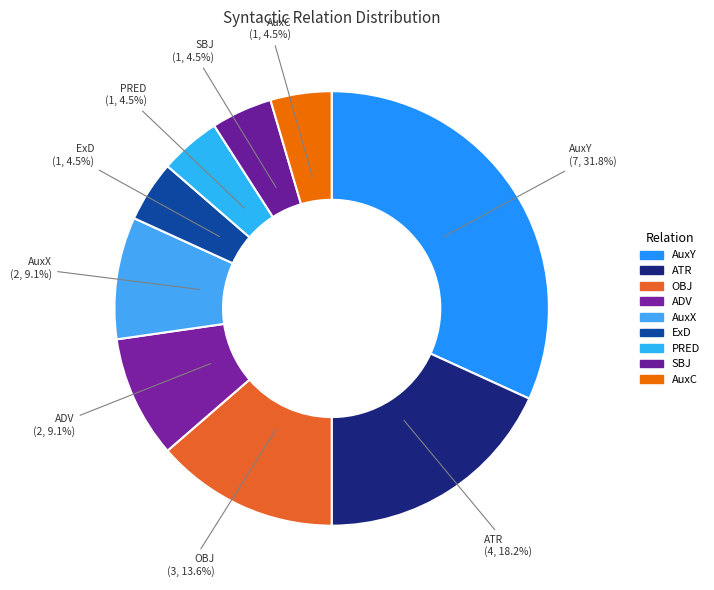

Between AuxC and ExD, which is larger?

AuxC